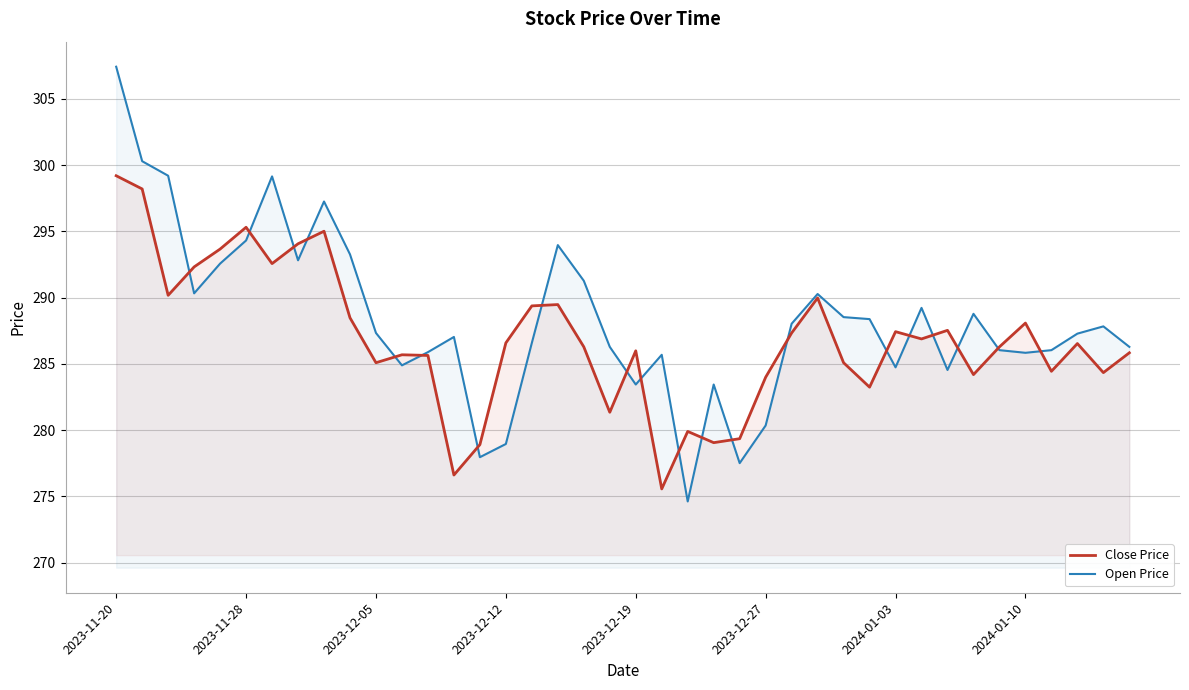

What is the highest value of the Close Price series?

299.2